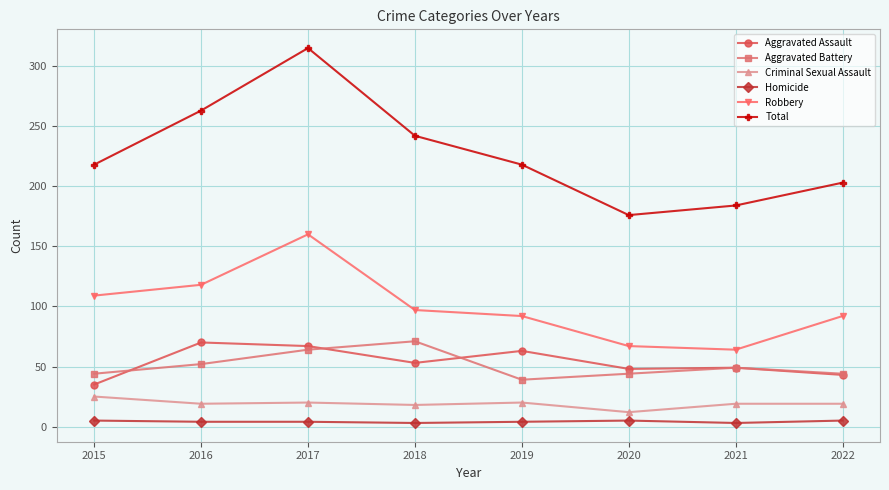

Where is the first local minimum for Aggravated Assault?

2018